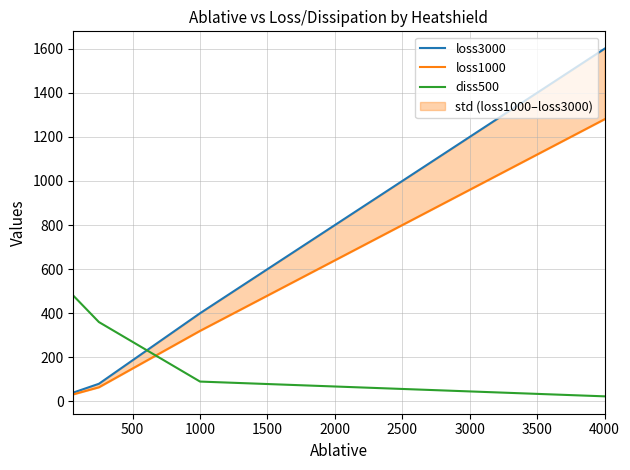

What are all the series names shown in the legend?

loss3000, loss1000, diss500